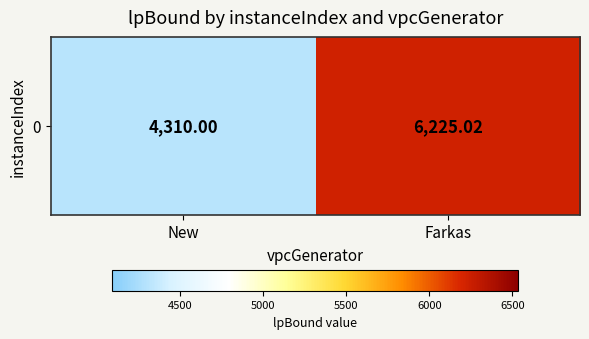

Where does the data first go above 6225?

Farkas